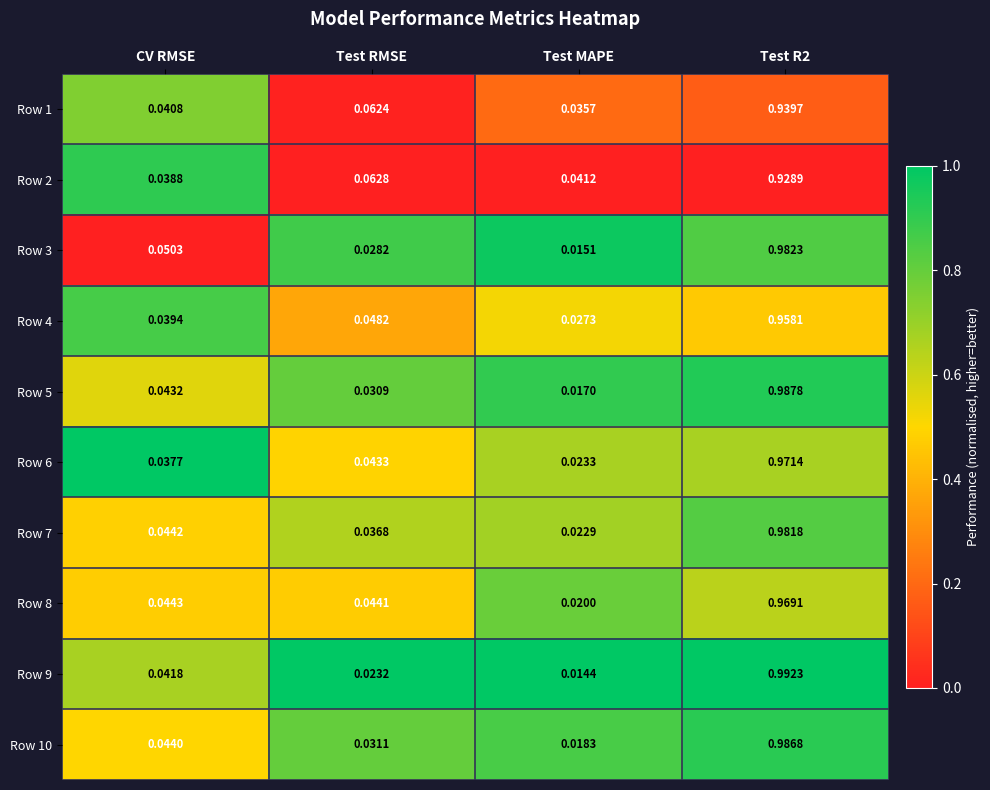

At Test MAPE, list the series in order from largest to smallest.

Row 2, Row 1, Row 4, Row 6, Row 7, Row 8, Row 10, Row 5, Row 3, Row 9